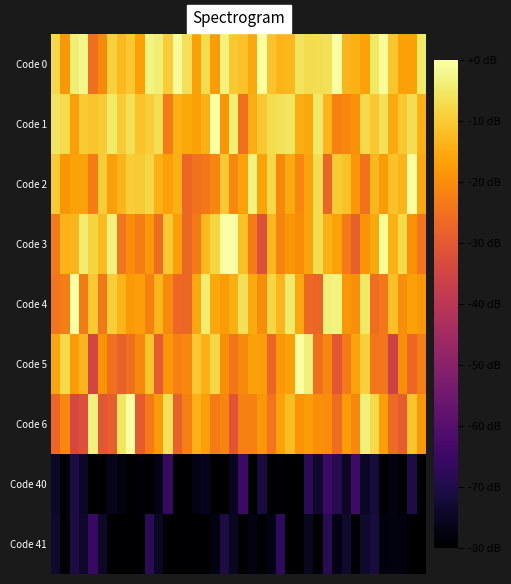

Reading right to left, transcribe all the data shown in this chart.

Code 0: -4.8	-16.6	-16.7	-10.9	-1.0	-5.1	-16.5	-14.1	-13.3	0.0	-6.6	-6.7	-7.1	-5.7	-12.8	-13.4	-11.2	-0.2	-15.4	-11.5	-10.4	-3.0	-17.7	-7.0	-16.9	-6.3	-1.0	-9.5	-3.8	-3.0	-16.8	-10.1	-12.5	-9.0	-20.4	-25.6	-2.5	-4.0	-18.3	-7.6
Code 1: -14.2	-6.7	-10.4	-15.1	-6.2	-10.6	-7.7	-19.1	-20.8	-21.9	-13.2	-4.8	-15.4	-14.5	-5.4	-6.0	-7.0	-10.4	-14.4	-25.2	-4.0	-18.6	0.0	-13.9	-16.8	-15.5	-14.3	-23.4	-6.7	-9.4	-11.2	-6.3	-9.9	-4.7	-10.0	-10.8	-9.9	-17.0	-7.4	-5.8
Code 2: -15.3	-0.6	-13.2	-11.6	-17.7	-12.8	-25.0	-18.2	-11.5	-9.9	-27.2	-6.7	-16.1	-21.0	-15.1	-20.9	-7.5	-16.3	-3.0	-16.4	-20.7	-10.2	-21.4	-24.0	-25.0	-26.9	-14.1	-16.8	-14.2	-8.1	-9.8	-9.6	-13.3	-17.2	-9.5	-23.0	-16.5	-16.3	-18.7	-9.8
Code 3: -24.6	-19.1	-7.3	-14.1	-1.0	-15.6	-19.0	-28.5	-23.4	-16.4	-13.9	-6.6	-16.2	-20.0	-18.4	-21.6	-13.0	-32.2	-23.0	-11.8	0.0	0.0	-8.4	-12.6	-23.2	-26.9	-16.9	-10.0	-26.1	-18.2	-22.5	-20.2	-24.6	-3.4	-12.3	-8.4	-4.2	-13.4	-13.7	-23.3
Code 4: -18.1	-16.9	-20.0	-11.7	-24.0	-25.7	-5.1	-19.9	-18.3	-3.0	-3.6	-27.8	-26.6	-15.4	-4.5	-13.4	-8.0	-20.1	-15.1	-6.4	-14.5	-17.8	-15.5	-4.2	-15.4	-27.1	-26.6	-20.5	-13.3	-22.1	-17.2	-18.1	-13.7	-9.4	-24.1	-10.1	-23.4	0.0	-22.6	-24.6
Code 5: -22.8	-27.0	-19.8	-35.7	-23.8	-24.4	-8.9	-16.0	-23.3	-30.2	-20.8	-25.4	-3.5	0.0	-16.7	-17.8	-27.2	-17.1	-16.6	-20.3	-24.1	-19.8	-7.8	-14.2	-10.5	-21.2	-22.4	-18.3	-29.1	-11.2	-21.2	-25.6	-28.3	-25.3	-18.9	-34.9	-13.4	-17.8	-7.3	-15.8
Code 6: -18.1	-10.7	-29.1	-26.3	-17.2	-7.7	-3.5	-21.0	-17.7	-26.0	-20.2	-19.8	-17.4	-19.0	-12.1	-16.5	-24.7	-18.4	-22.4	-22.1	-31.2	-21.3	-23.3	-16.8	-14.0	-22.2	-28.1	-6.4	-17.5	-23.2	-29.6	0.0	-5.5	-29.0	-30.5	-3.2	-32.0	-34.3	-21.0	-27.3
Code 40: -80.0	-70.4	-80.0	-77.8	-80.0	-71.7	-74.8	-64.3	-74.8	-68.9	-64.4	-73.6	-67.9	-80.0	-80.0	-78.8	-80.0	-71.4	-80.0	-64.5	-75.7	-80.0	-80.0	-75.9	-76.9	-80.0	-80.0	-66.5	-77.1	-80.0	-79.1	-80.0	-77.9	-76.2	-80.0	-80.0	-74.7	-70.9	-80.0	-74.5
Code 41: -80.0	-80.0	-77.8	-78.1	-78.1	-71.5	-73.5	-80.0	-73.2	-77.1	-68.2	-80.0	-75.3	-80.0	-80.0	-67.1	-76.7	-79.4	-77.6	-80.0	-75.1	-70.8	-77.5	-80.0	-80.0	-79.7	-80.0	-80.0	-74.9	-67.9	-80.0	-80.0	-80.0	-80.0	-74.2	-65.4	-74.0	-70.6	-80.0	-73.7